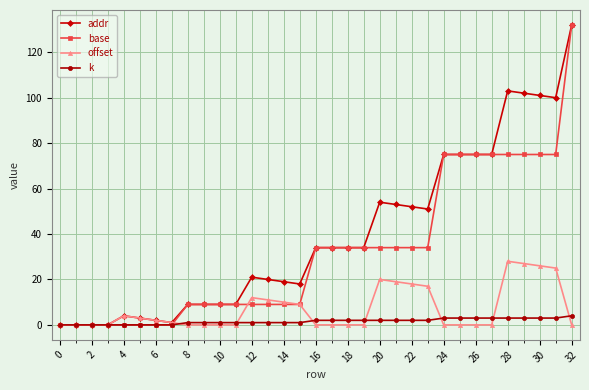

What is the average value of the addr series?

40